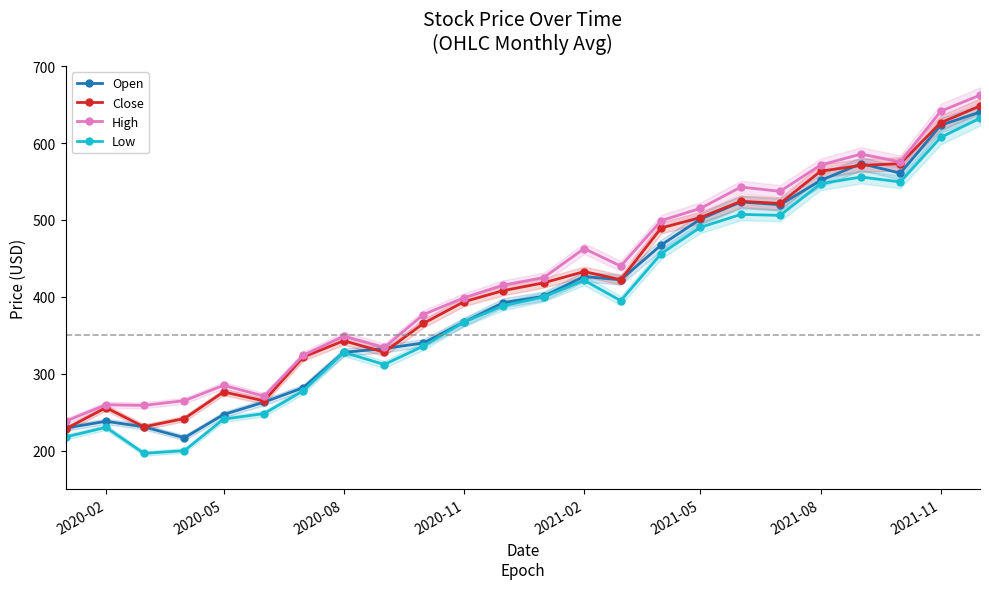

Is this an area chart (filled region under the line)?

No